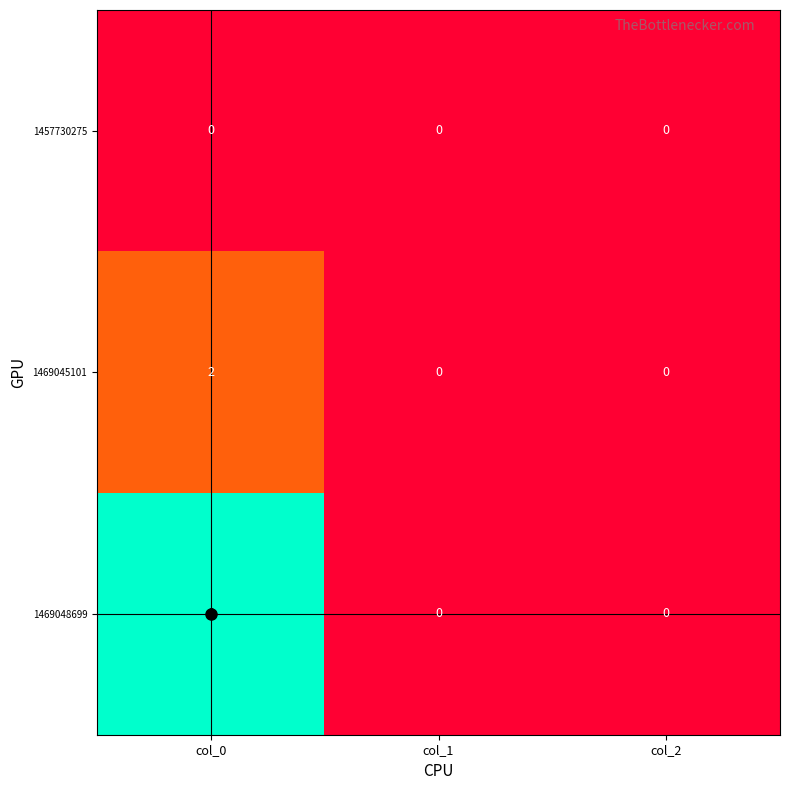

List the series in order of their peak value, highest first.

1469048699, 1469045101, 1457730275